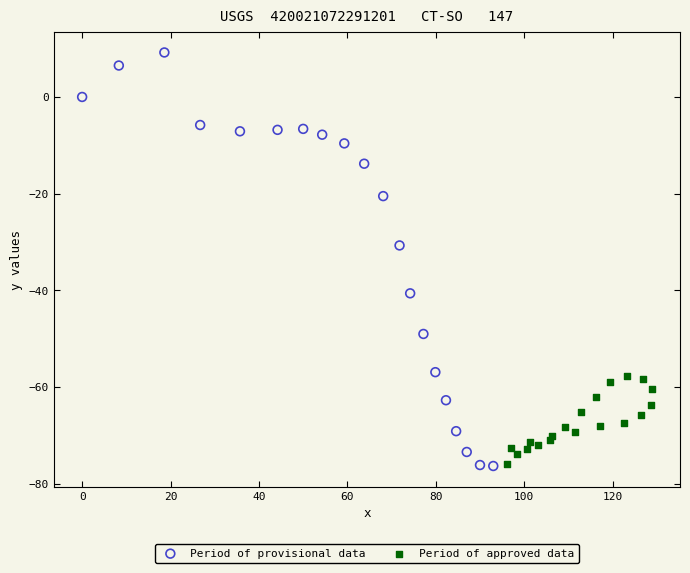

Which series reaches the maximum Y coordinate?

Period of provisional data